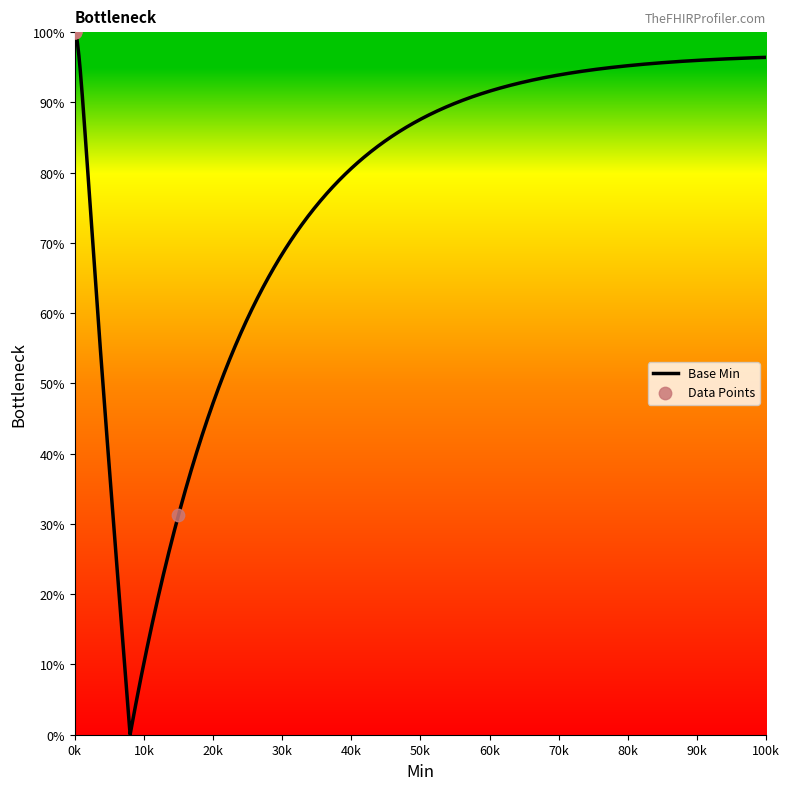

What is the maximum value for Base Min?

100.0